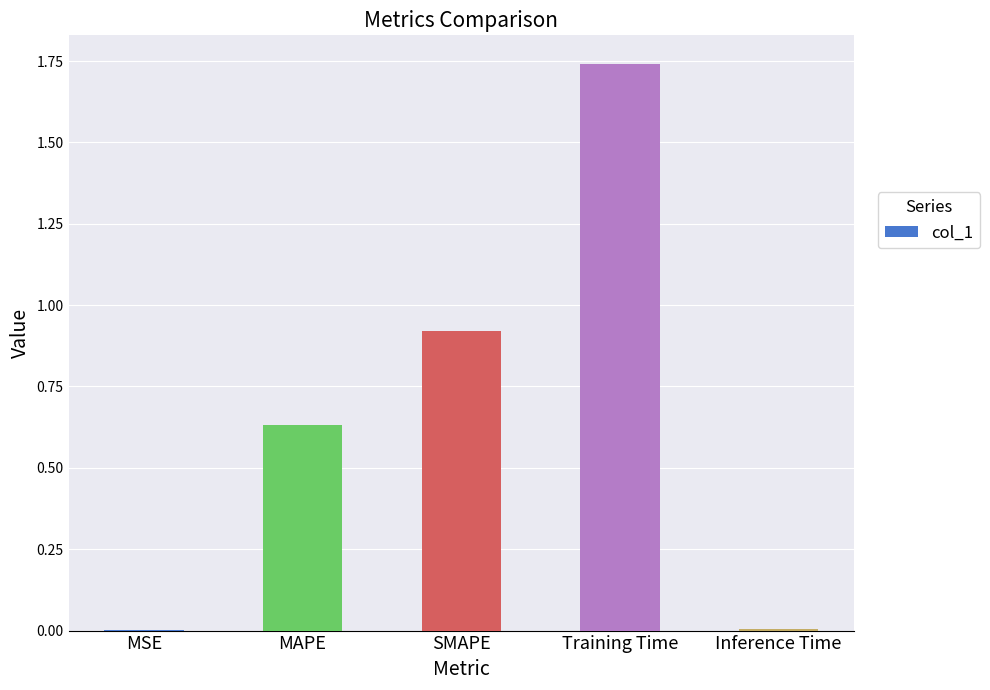

What is the sum of all values?

3.3